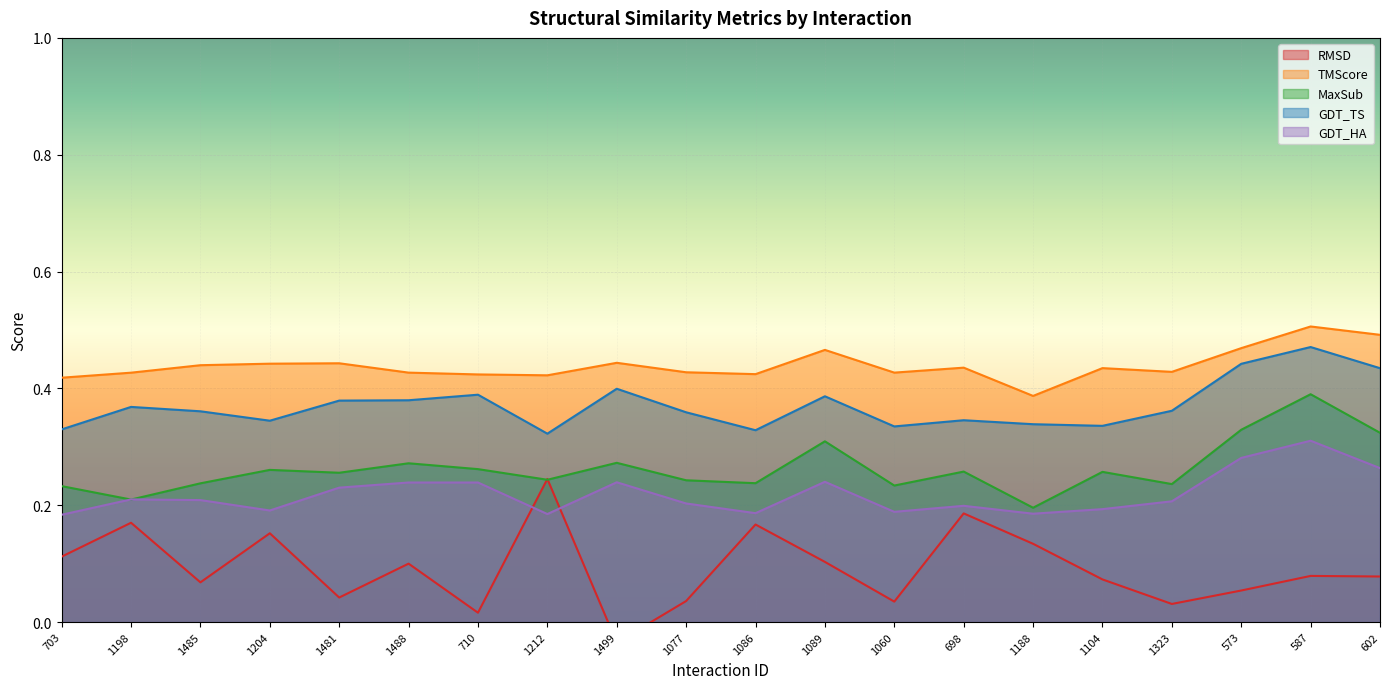

At which label does GDT_HA reach its peak?

587